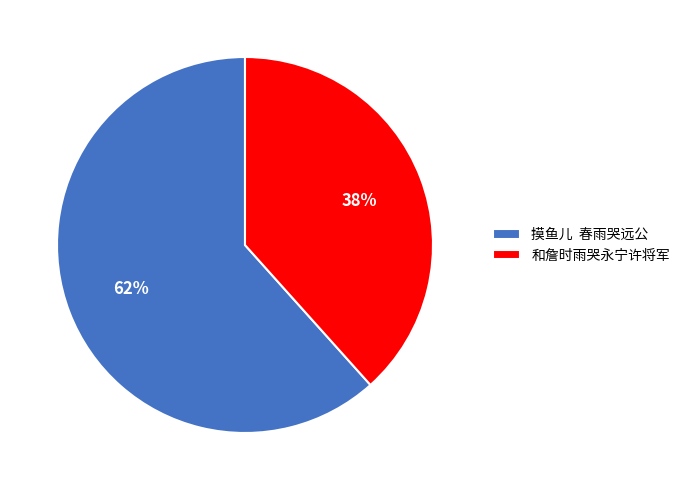

Is the sum of 和詹时雨哭永宁许将军 and 摸鱼儿 春雨哭远公 greater than half?

Yes